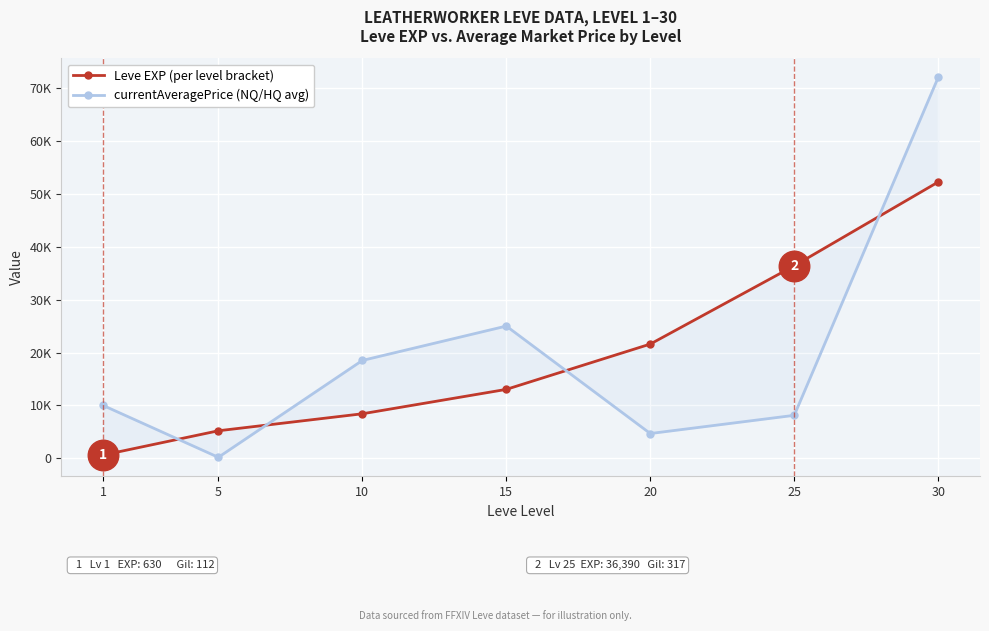

Rank the series by their average value, from highest to lowest.

currentAveragePrice, Leve EXP